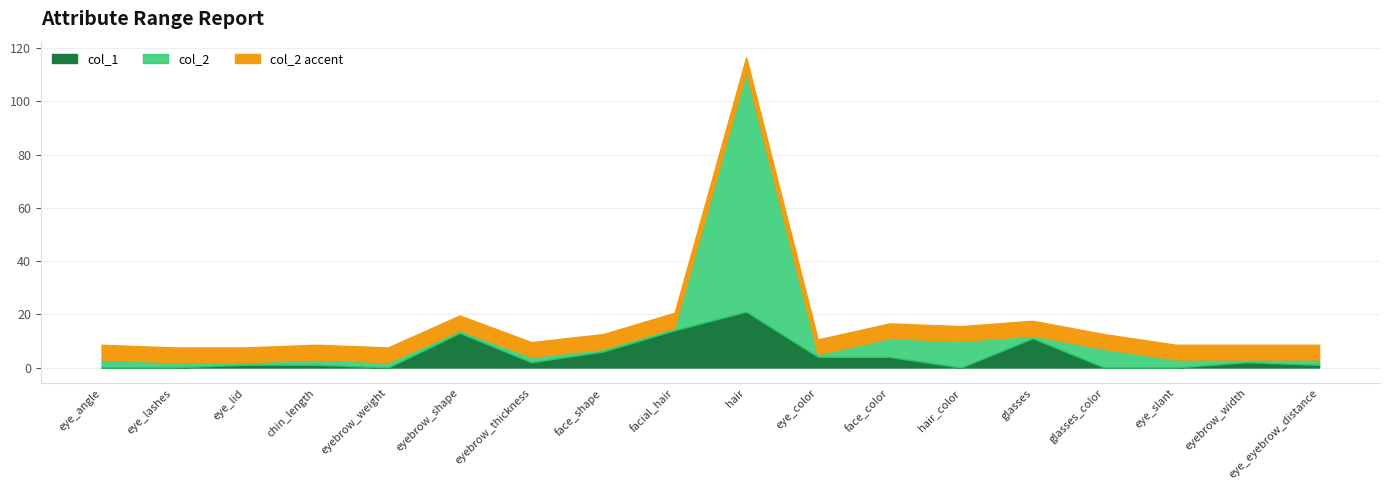

What is the label of the 7th point from the left?

eyebrow_thickness